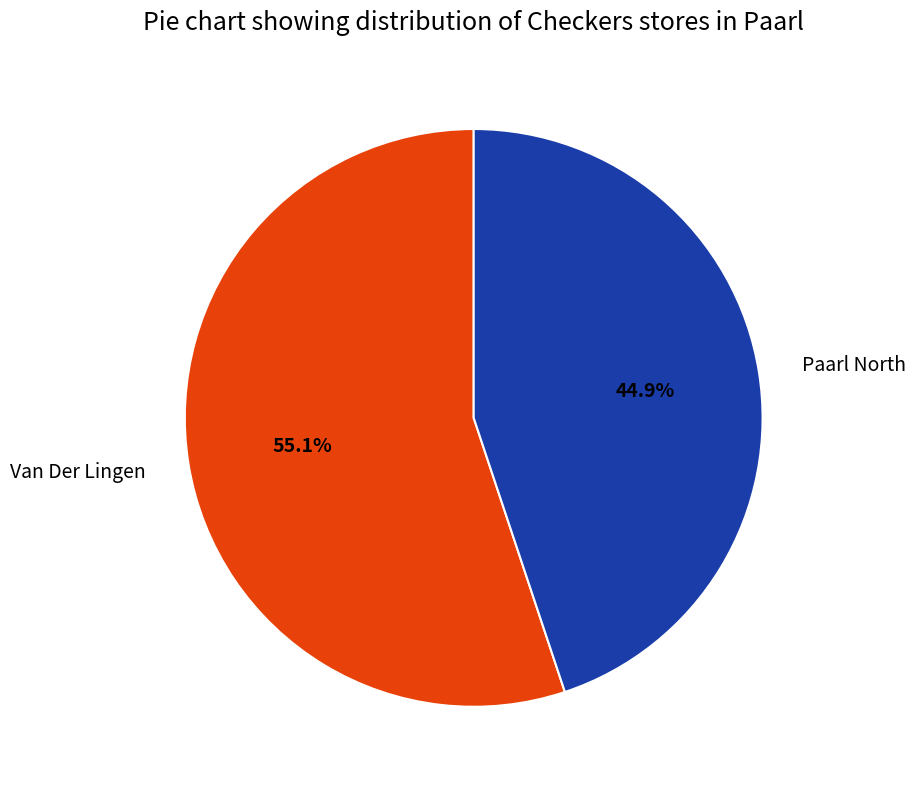

What is the smallest slice in the pie chart?

Paarl North